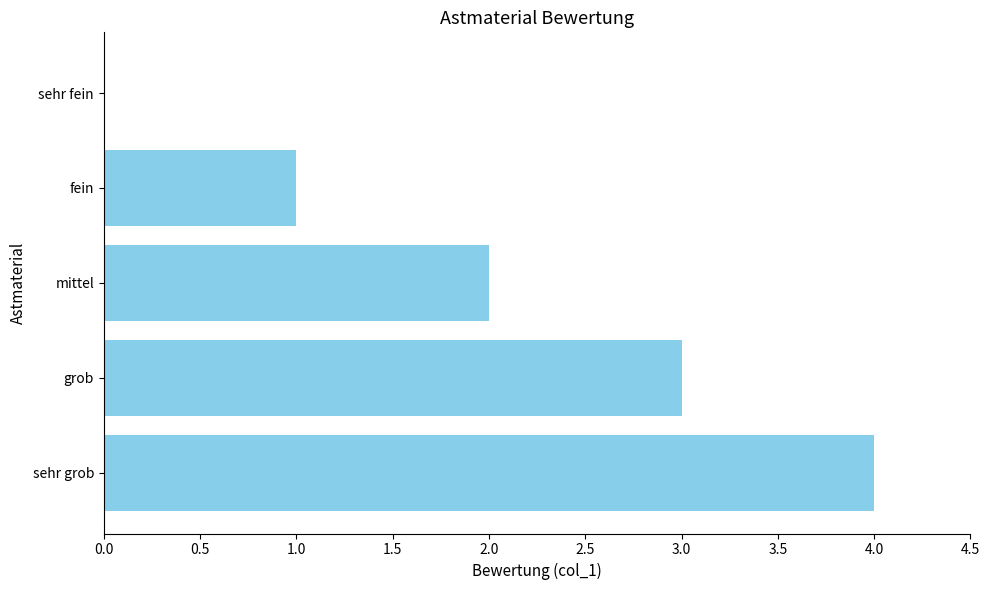

What is the approximate value at sehr grob?

4